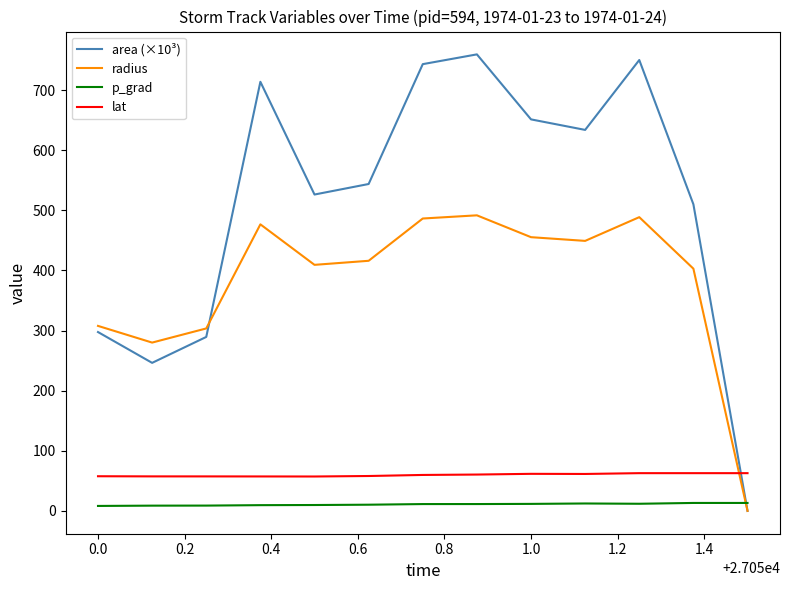

After their last crossing, which series has the higher values: area (×10³) or p_grad?

p_grad